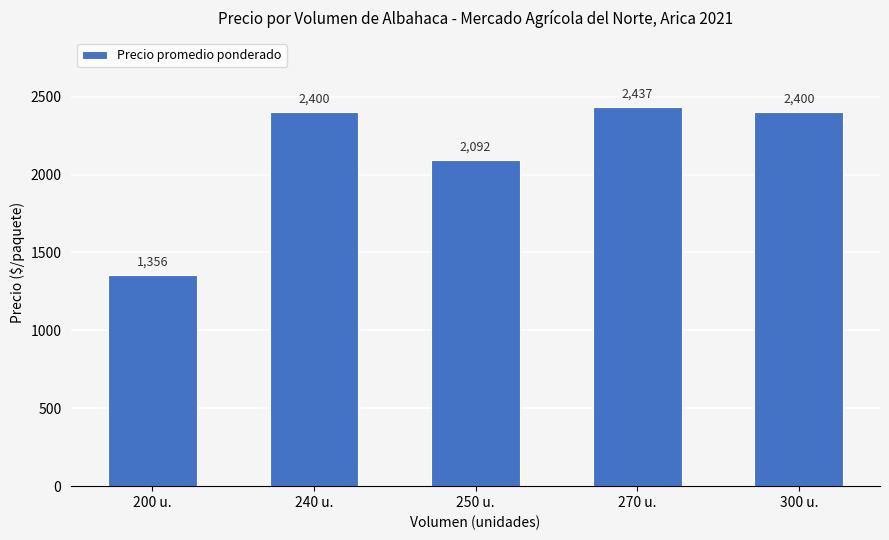

Between 250 u. and 270 u., which is larger?

270 u.